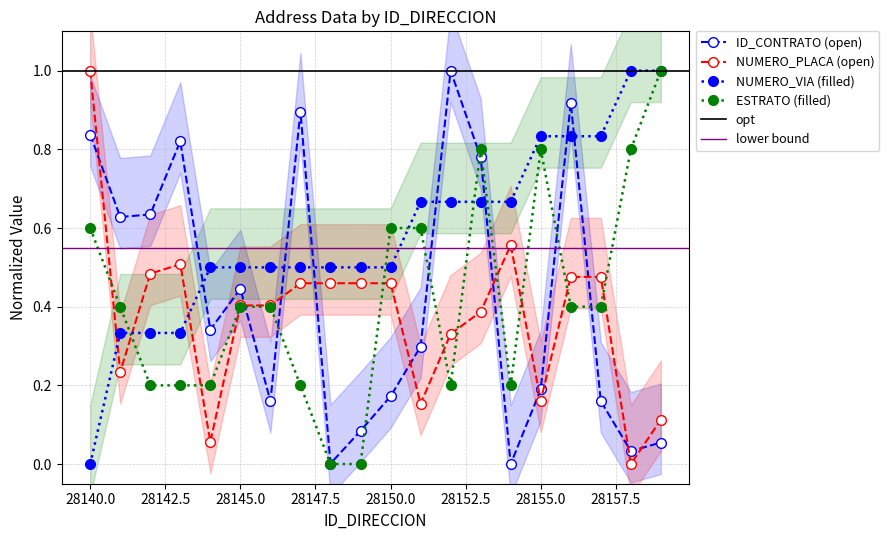

The value of NUMERO_VIA_GENERADORA_DIRECCION at 28158 is 1.0. True or false?

True